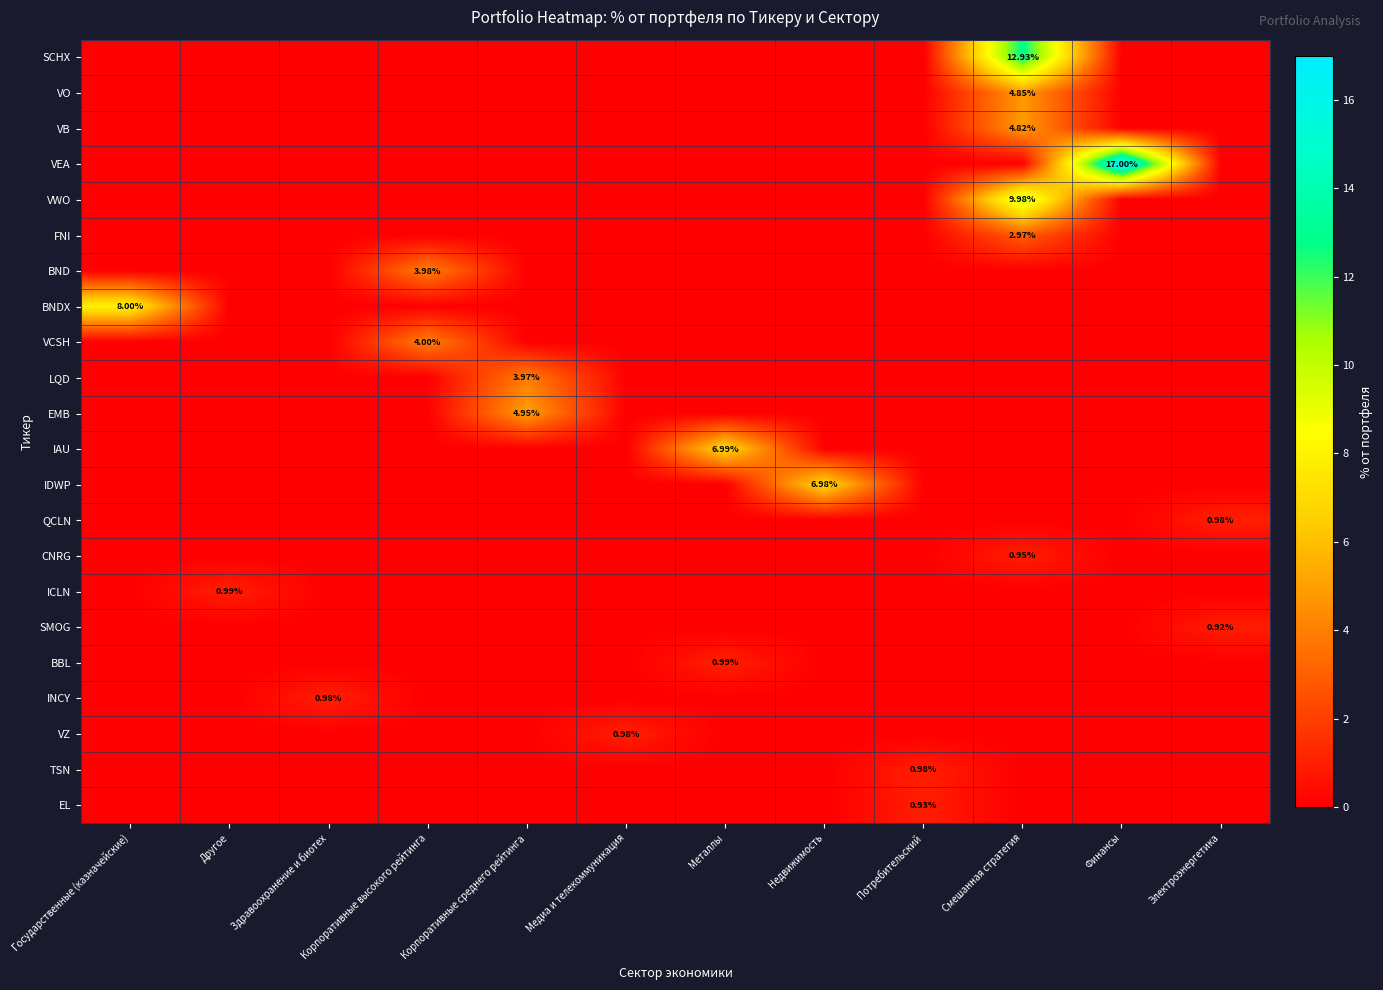

How many data points in TSN are above 0?

1